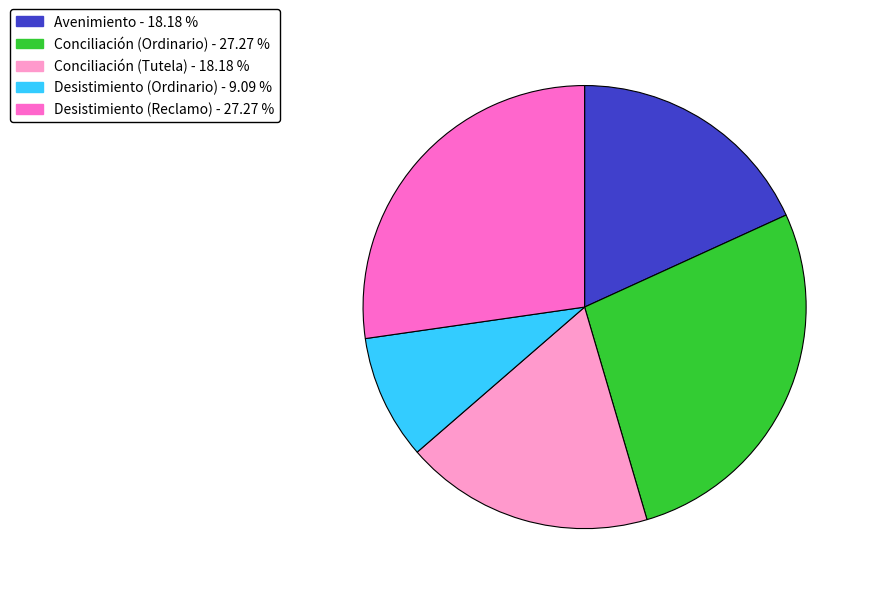

Does any single category account for the majority?

No